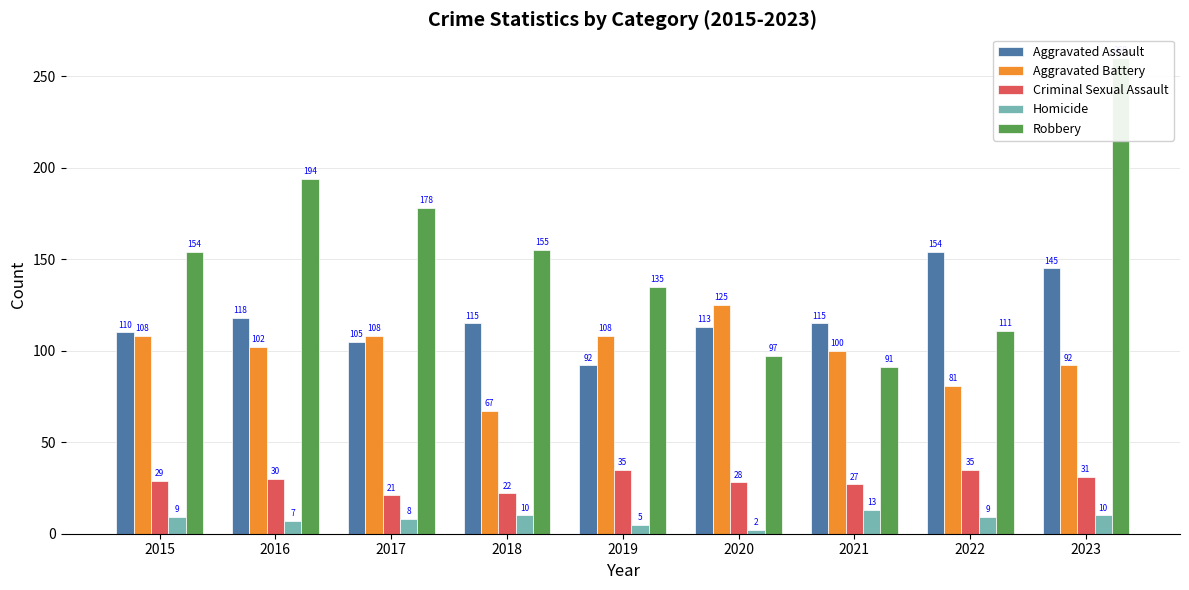

Between 2019 and 2020, which is larger?

2020